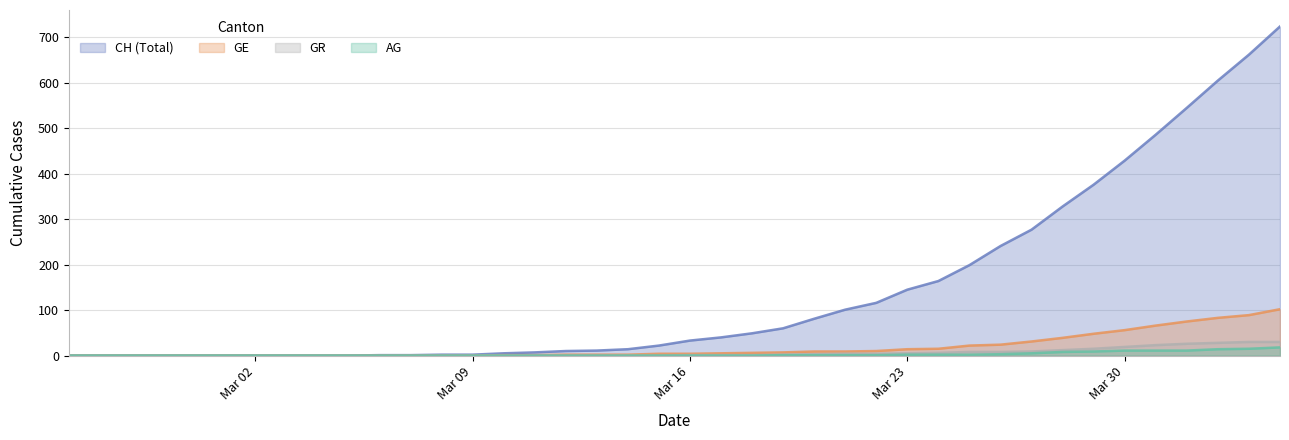

True or false: AG and GR cross at least once.

False